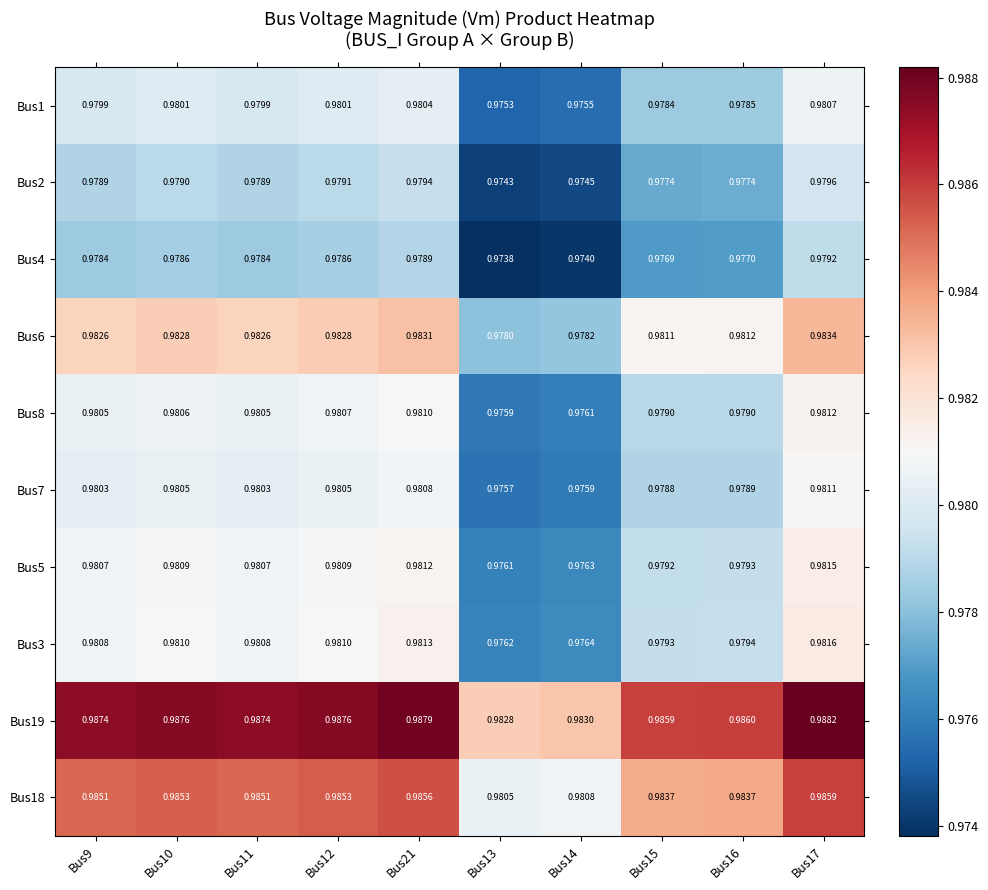

Rank the series at Bus16 from lowest to highest value.

Bus4, Bus2, Bus1, Bus7, Bus8, Bus5, Bus3, Bus6, Bus18, Bus19